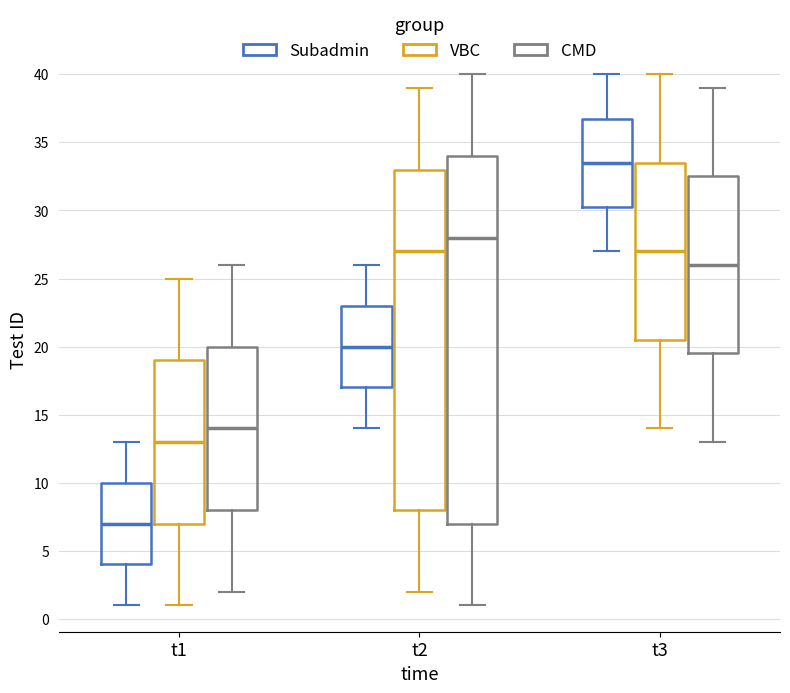

Which box's median line is the highest?

t3 (Subadmin)